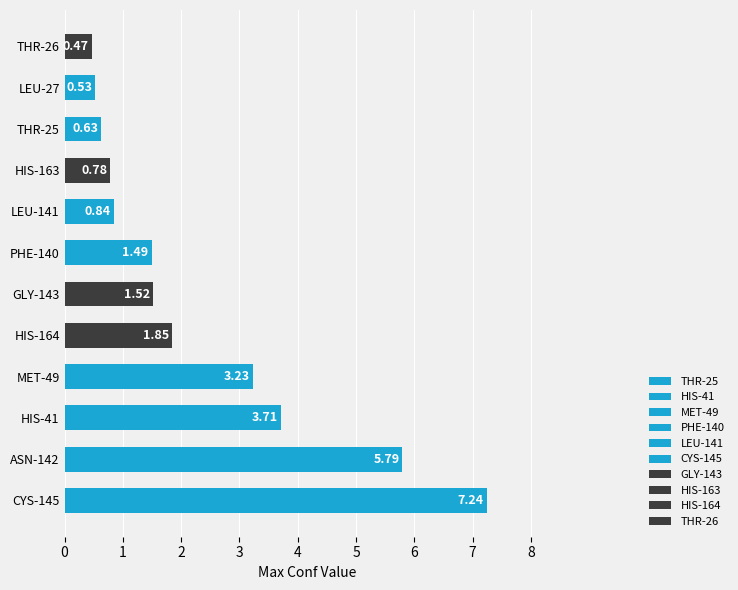

How many values exceed 1?

7